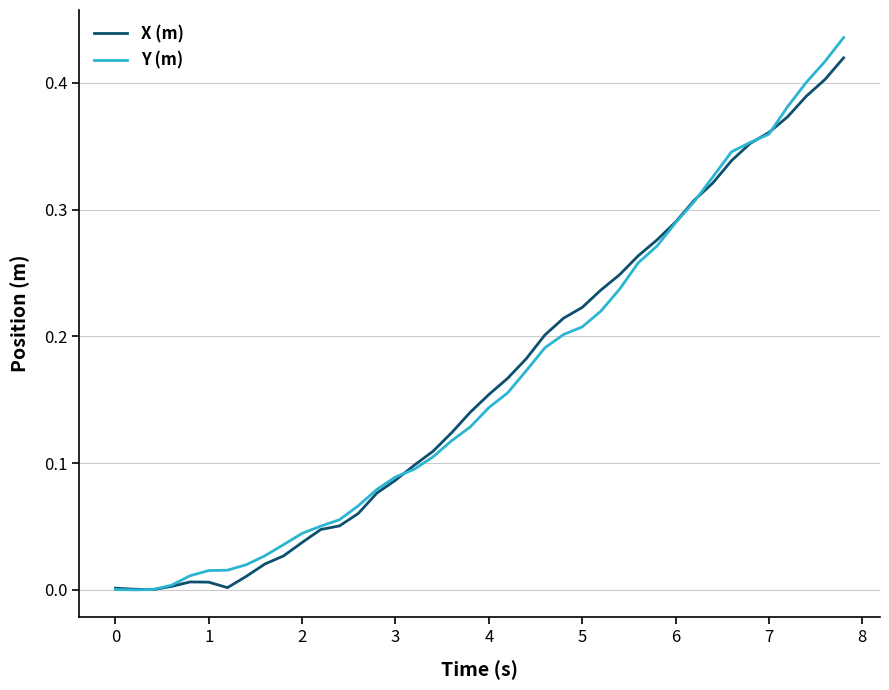

Which series has the largest range (max minus min)?

Y (m)